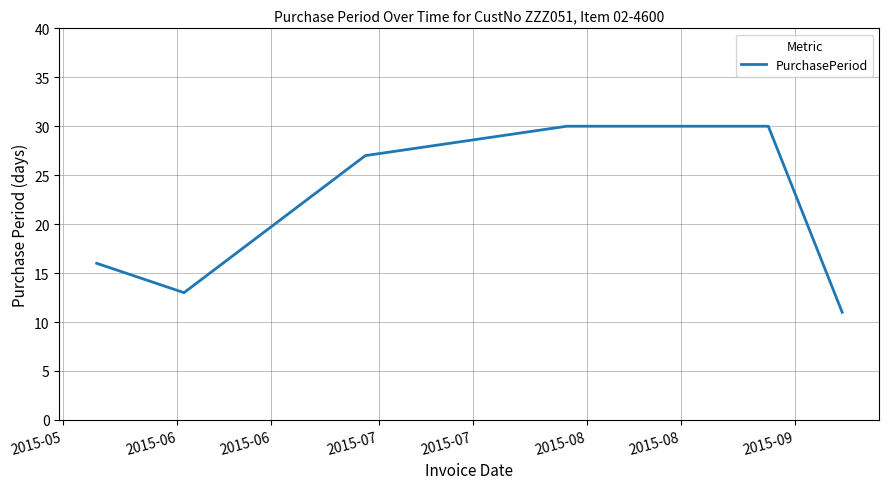

What is the greatest value displayed?

30